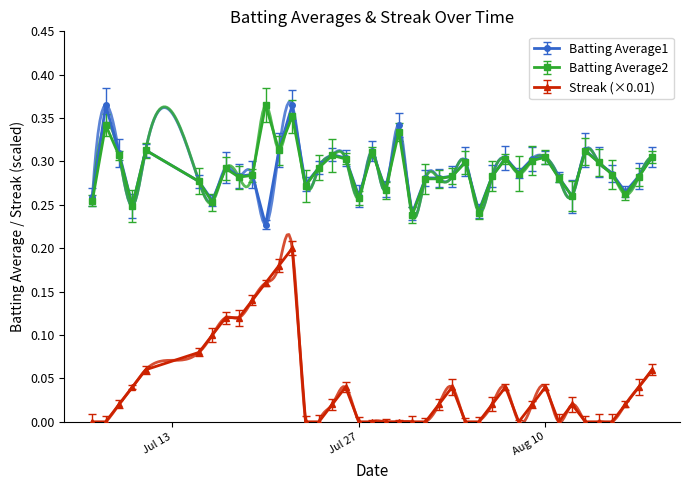

What are all the series names shown in the legend?

Batting Average1, Batting Average2, Streak